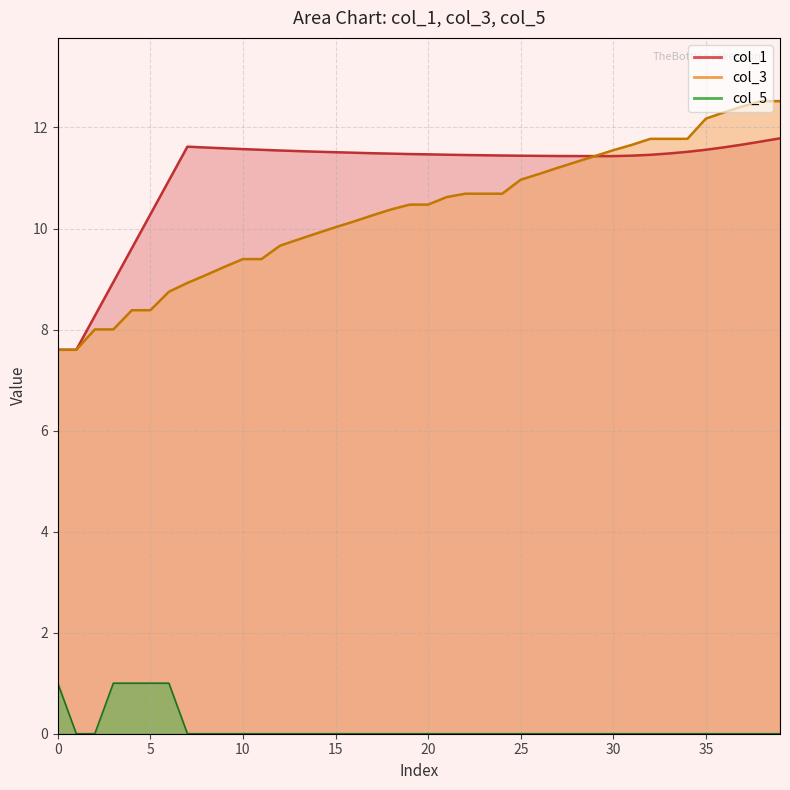

Which series has the widest spread of values?

col_3